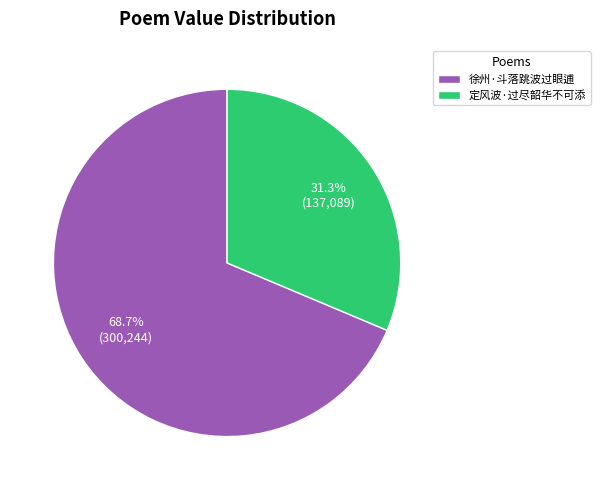

Which has a higher value, 定风波·过尽韶华不可添 or 徐州·斗落跳波过眼逋?

徐州·斗落跳波过眼逋